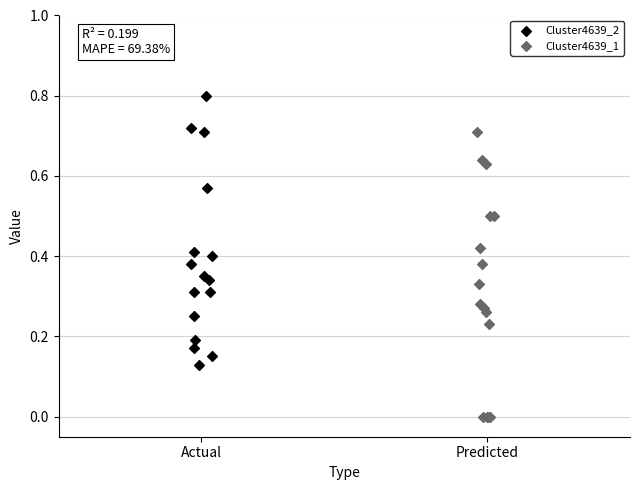

Which series reaches the maximum Y coordinate?

Cluster4639_2